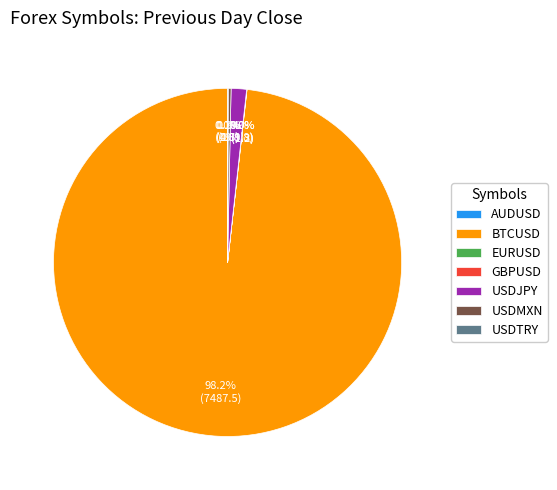

Is BTCUSD the majority of the pie?

Yes